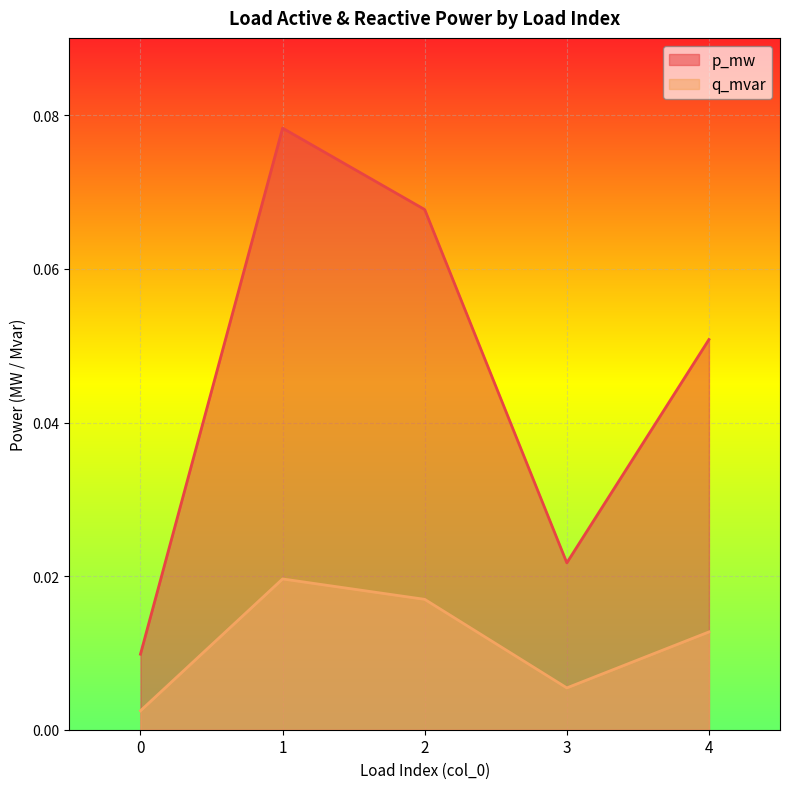

Reading left to right, extract all data points from this chart.

p_mw: 0.0	0.1	0.1	0.0	0.1
q_mvar: 0.0	0.0	0.0	0.0	0.0